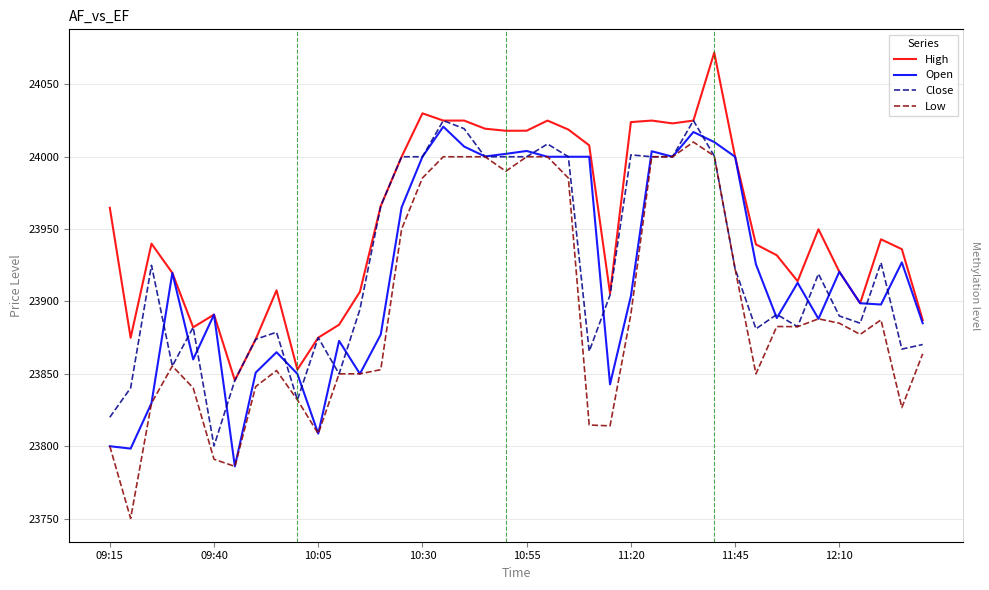

What is the maximum value shown in the chart?

24072.0